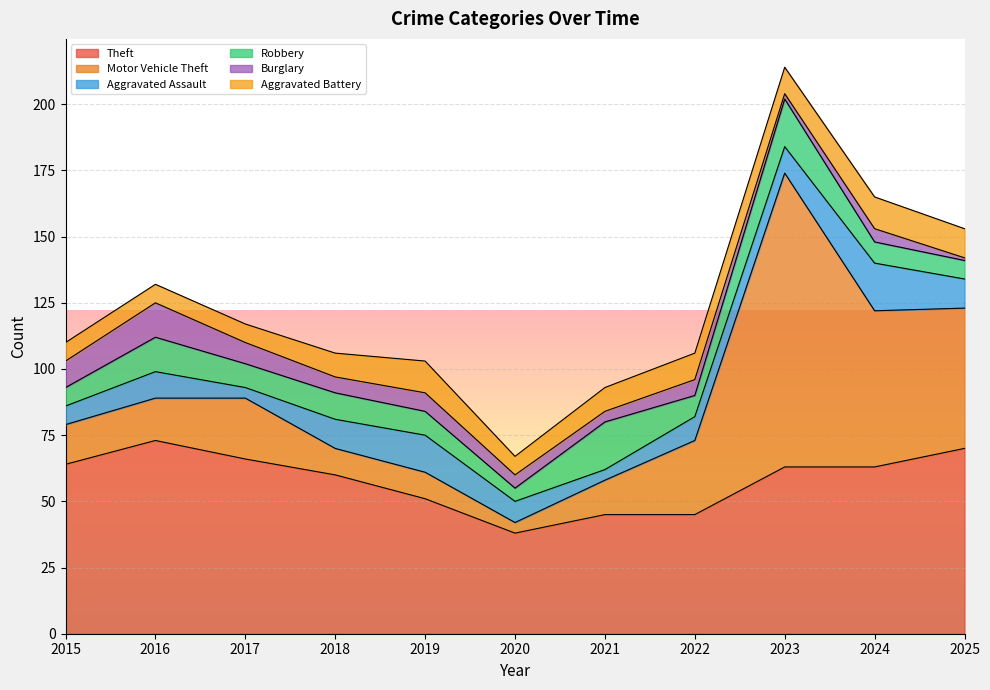

What is the value of the Robbery point at the 2nd from the left?

13